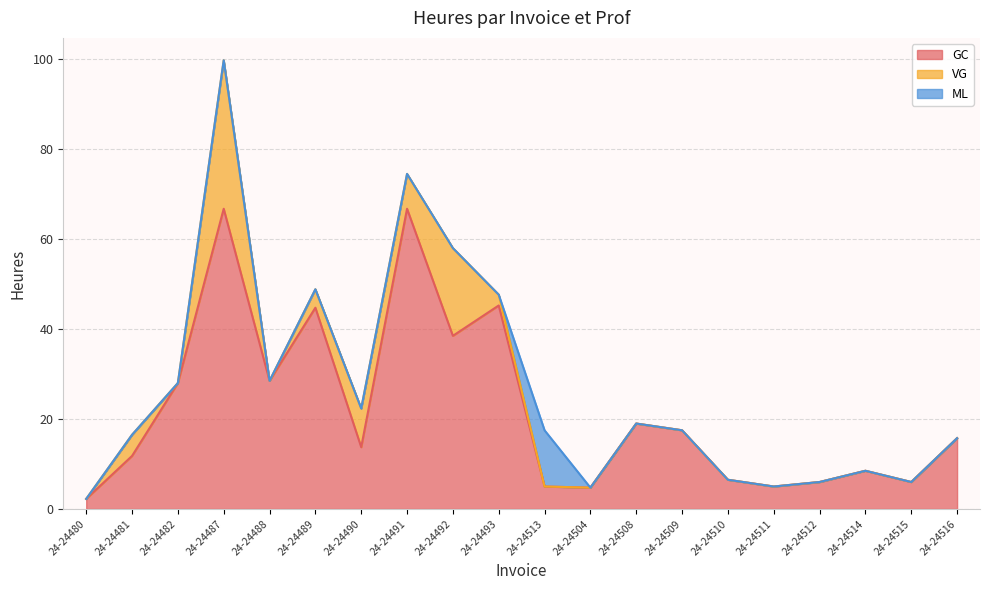

At how many categories does at least one series exceed 64?

2